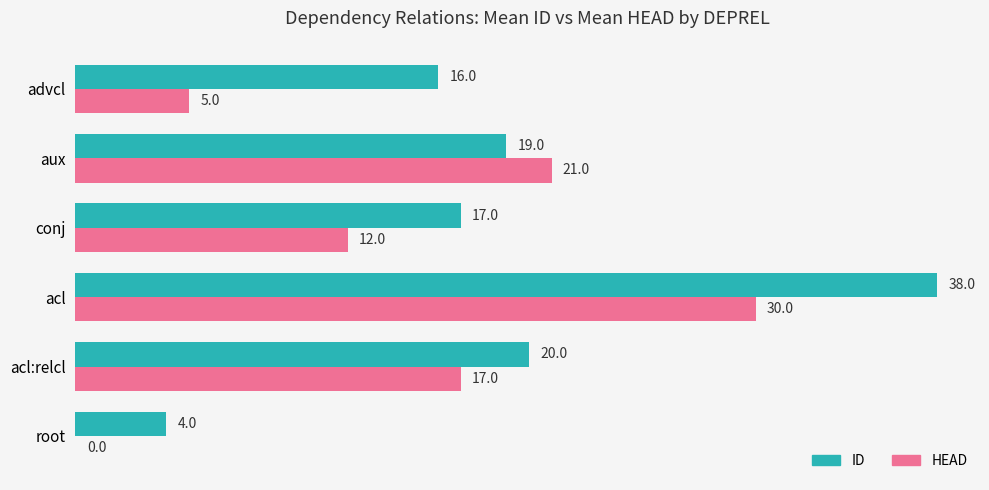

Which label corresponds to the largest value in the chart?

acl